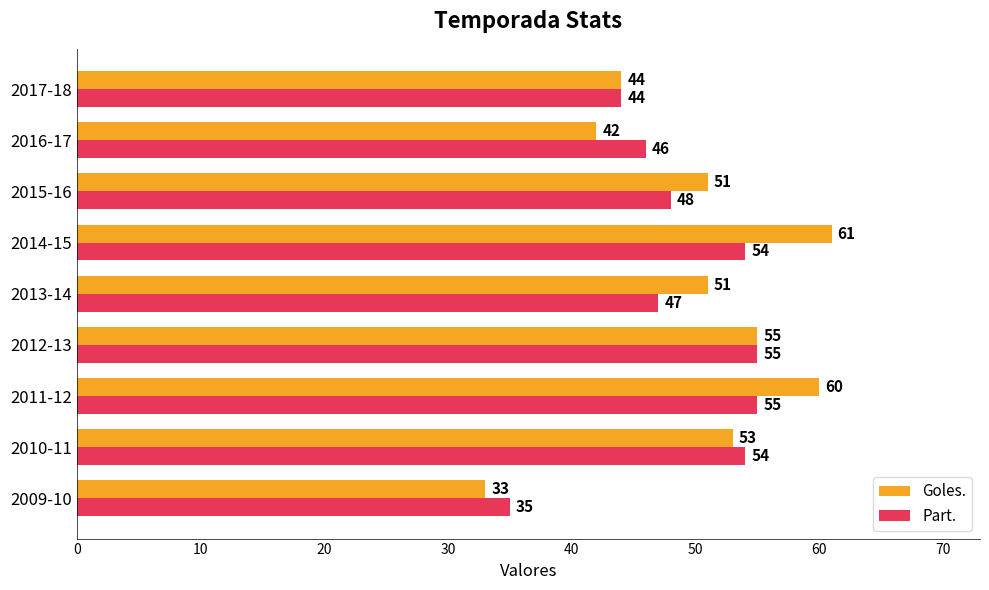

What is the spread (max minus min) of values at 2015-16?

3